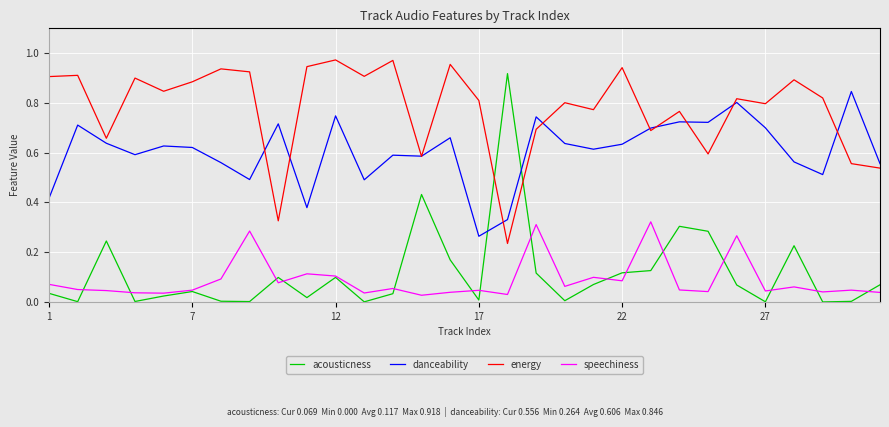

Which series has the widest spread of values?

acousticness